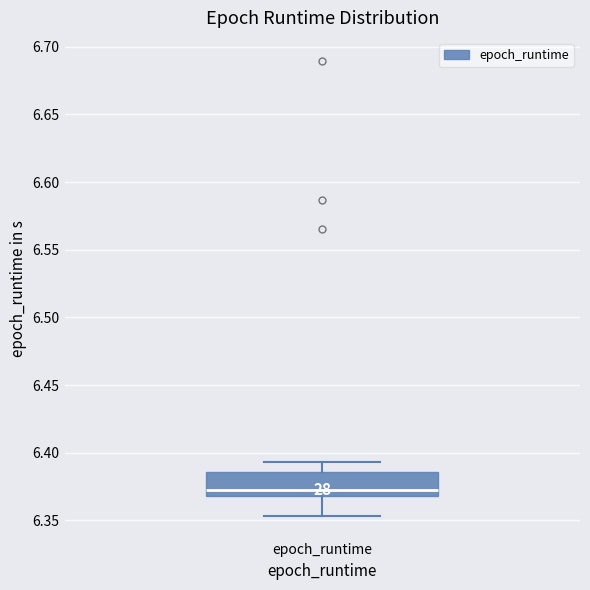

Transcribe this box plot: give where the median line is, the range the box spans, and where the two whiskers end, as read against the y-axis. The values are not printed on the chart, so give them approximately, as read against the axis.

median 6.370 (just above the box's lower edge), box 6.370 to 6.385, whiskers 6.355 to 6.395